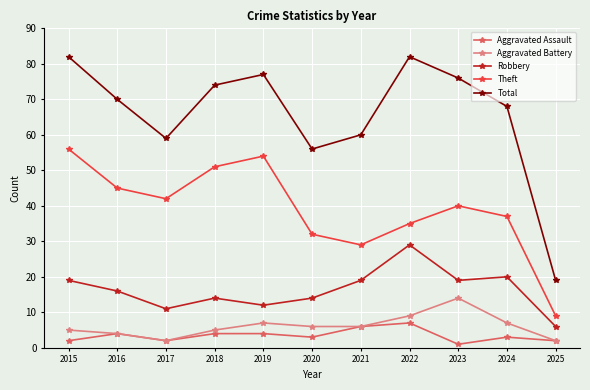

What are all the series names shown in the legend?

Aggravated Assault, Aggravated Battery, Robbery, Theft, Total